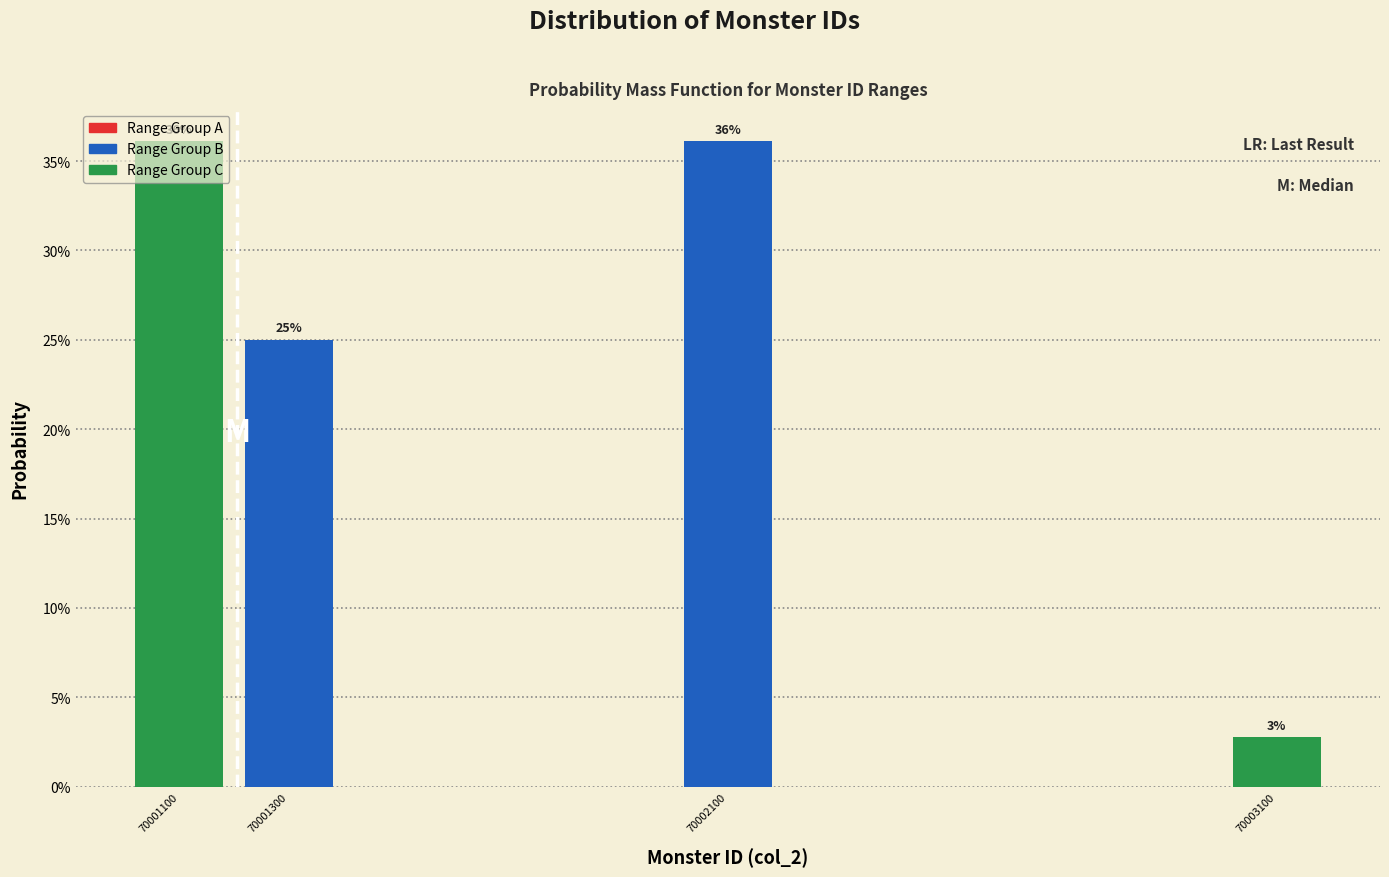

Are the bars horizontal?

No